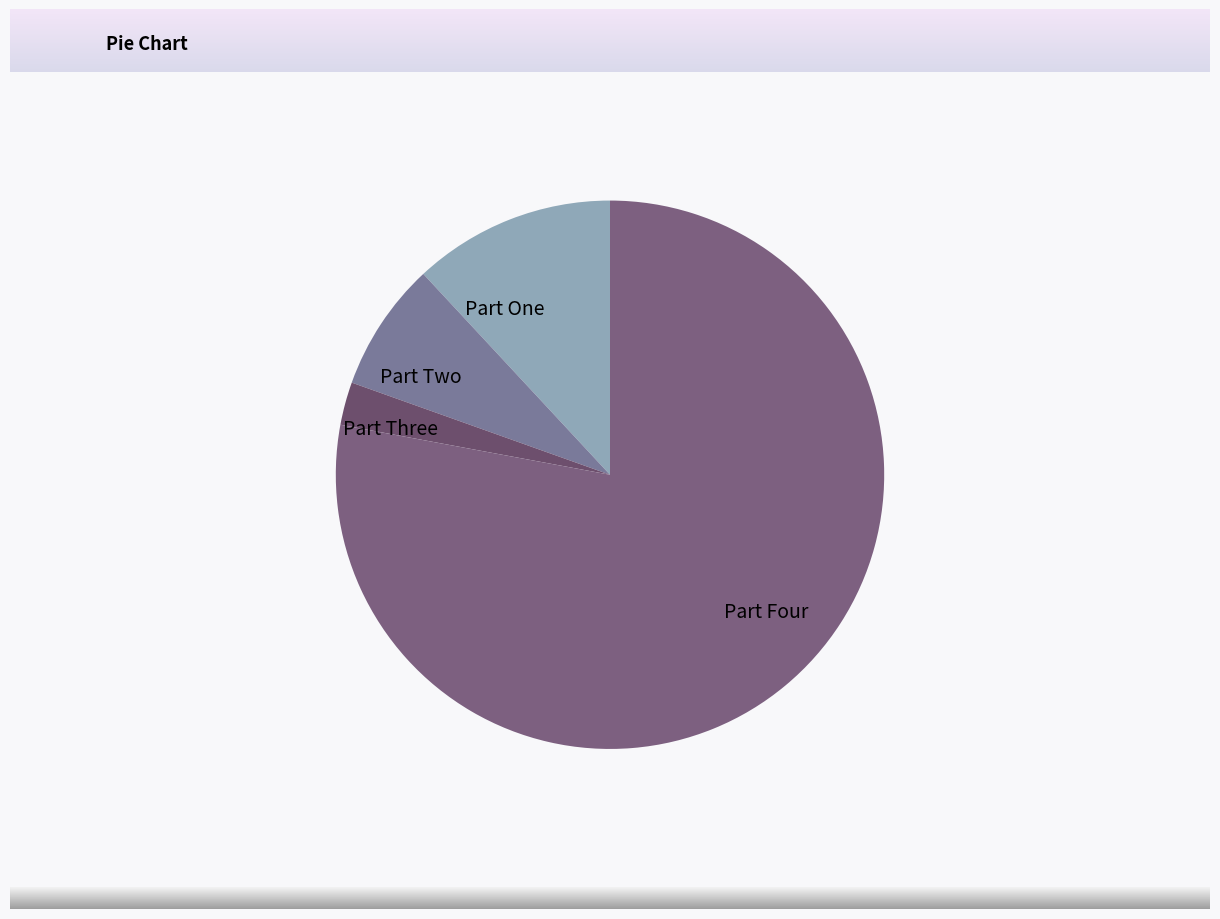

Between Part Four and Part Three, which is larger?

Part Four